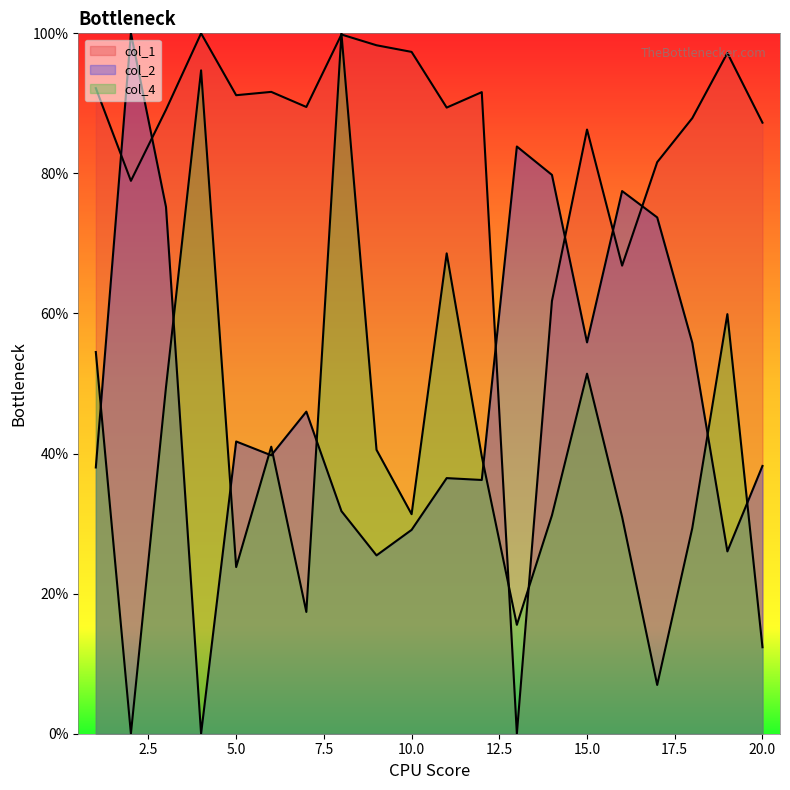

How many lines are shown in the chart?

3